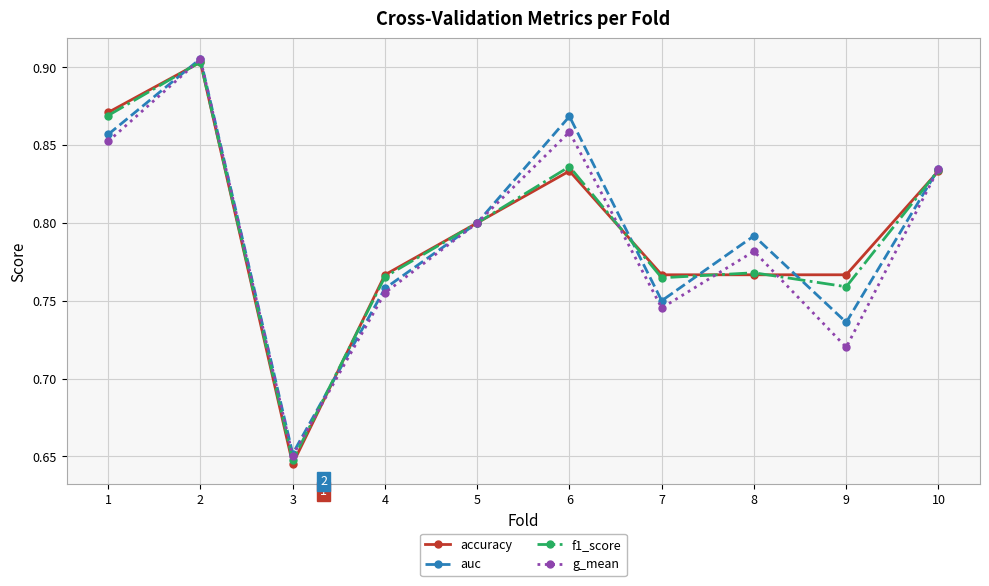

Which label corresponds to the smallest value in the chart?

3